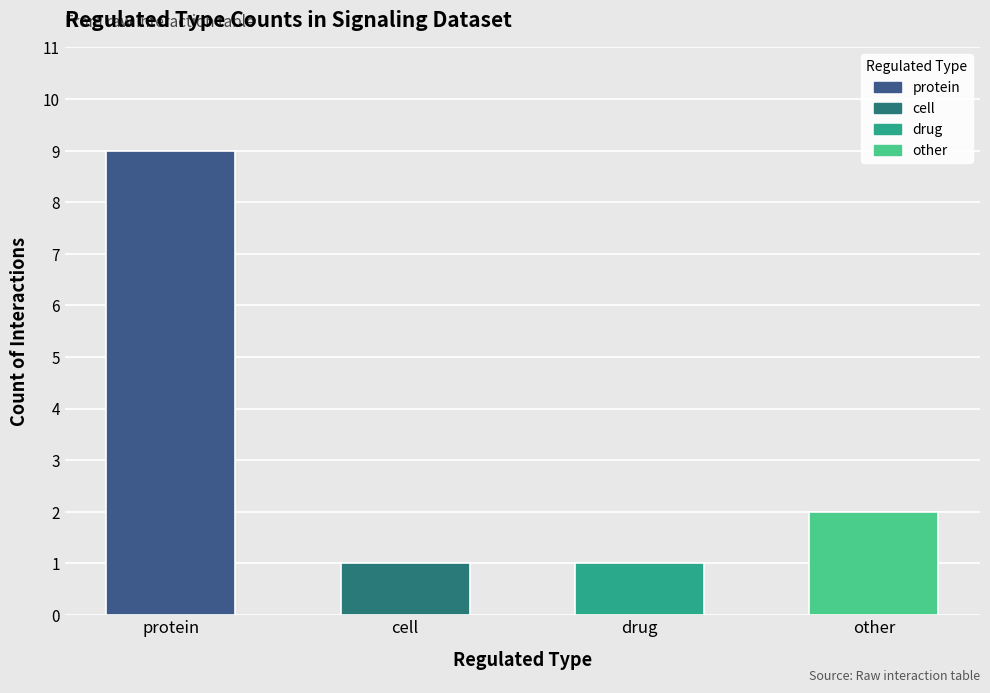

Does the chart contain stacked bars?

No